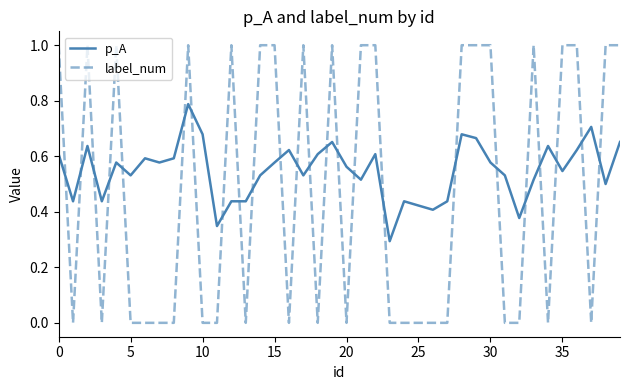

Which series has the largest total across all categories?

p_A